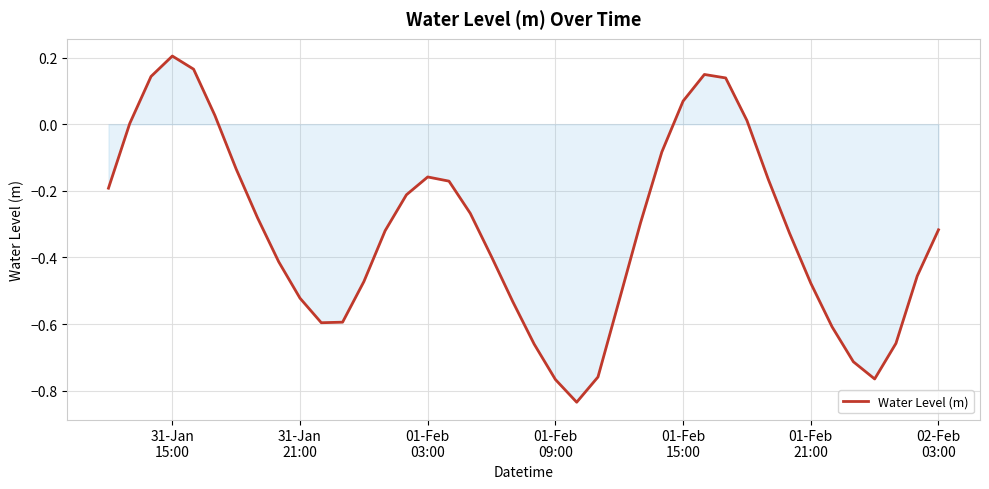

How many lines are shown in the chart?

1